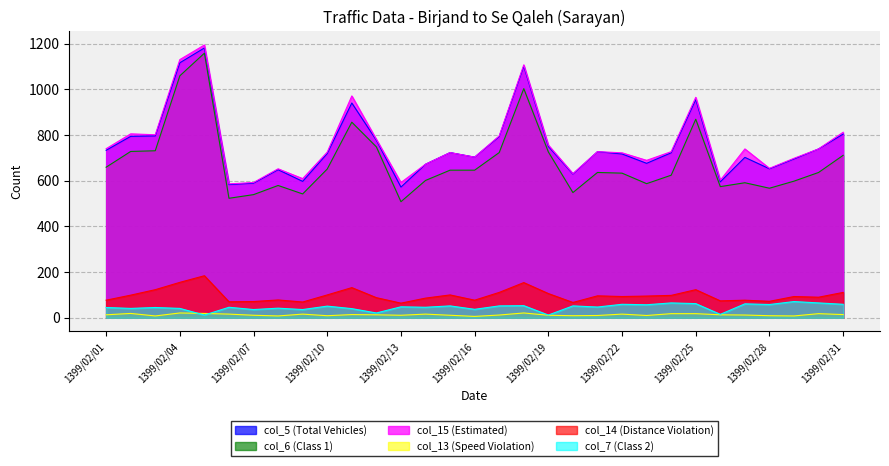

Count the number of categories in the chart.

31